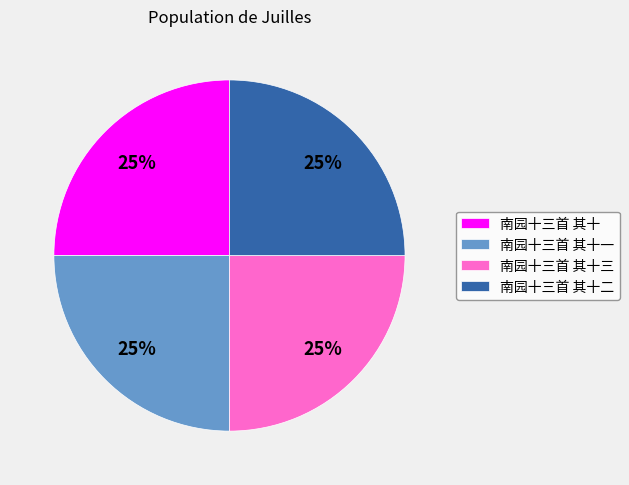

Does any single category account for the majority?

No